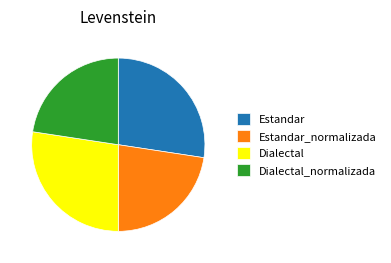

What is the ratio of the value at Estandar_normalizada to the value at Dialectal_normalizada?

1.0